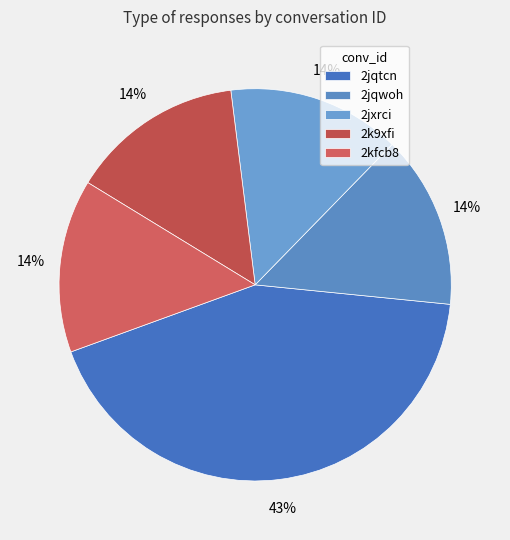

To the nearest percent, what is the average slice percentage?

20%